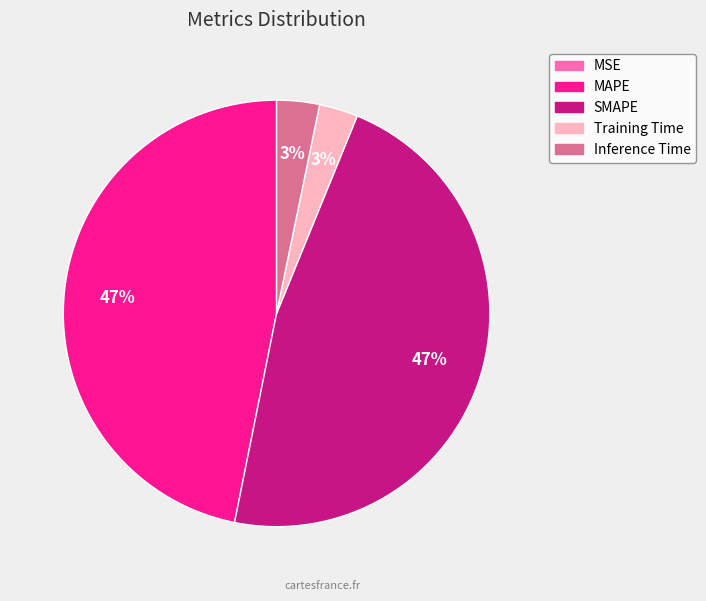

Is there any slice that represents more than half of the pie?

No